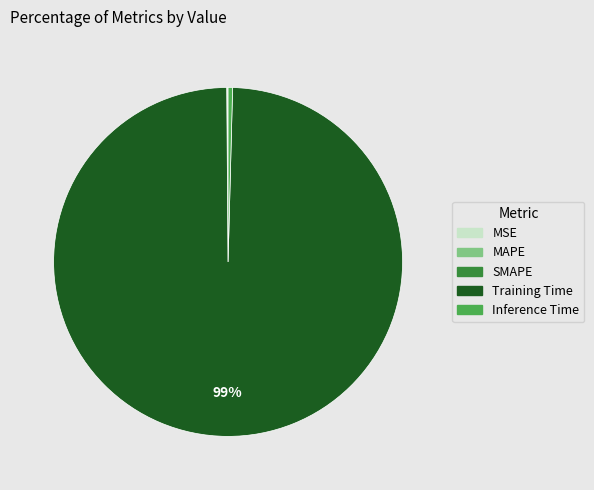

What is the majority slice?

Training Time